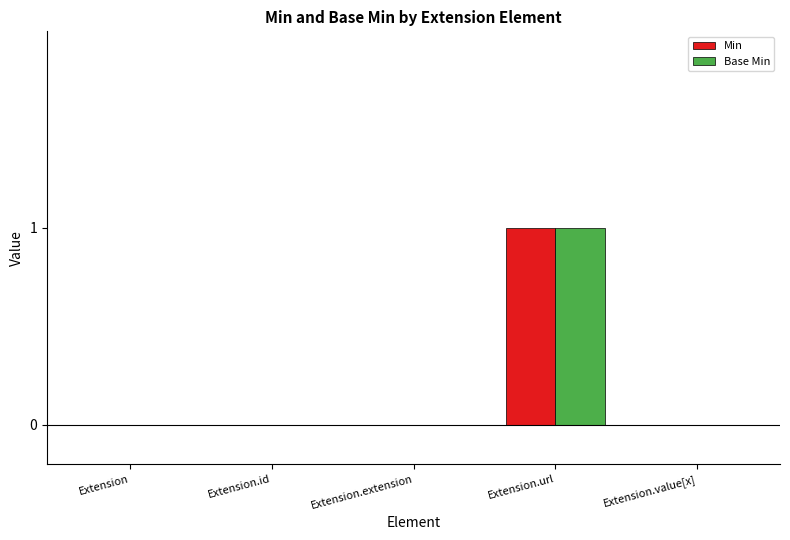

True or false: Min has a value of 0 at Extension.value[x].

True